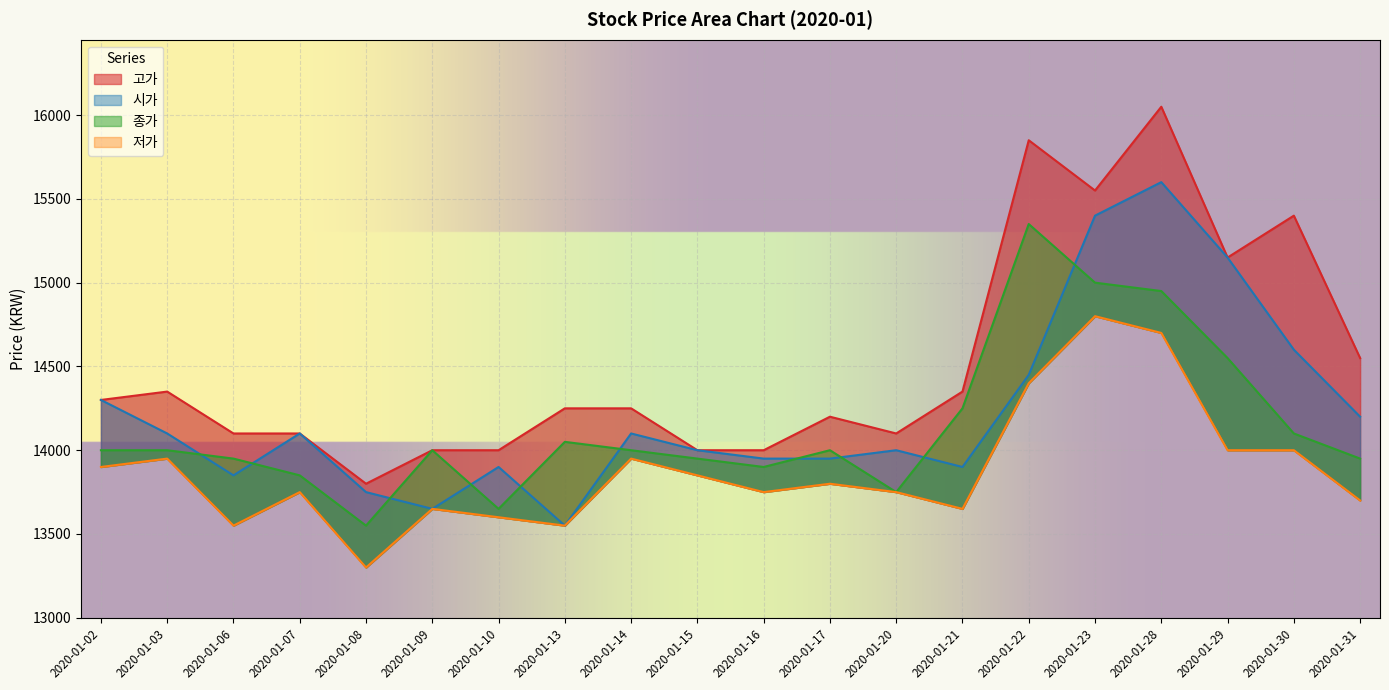

Which series changed the most between 2020-01-28 and 2020-01-30?

시가